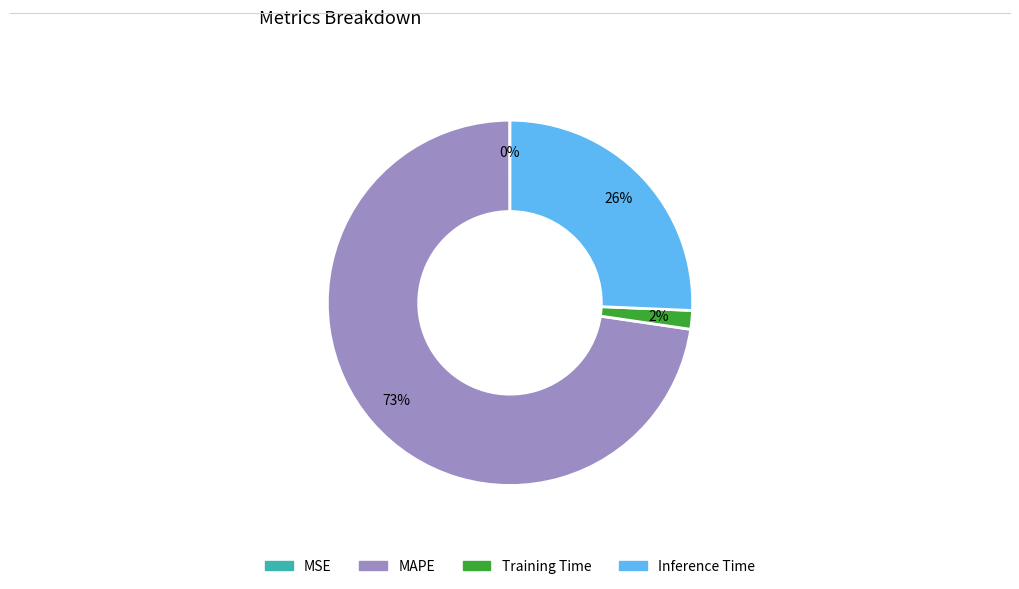

Which slice is the largest?

MAPE